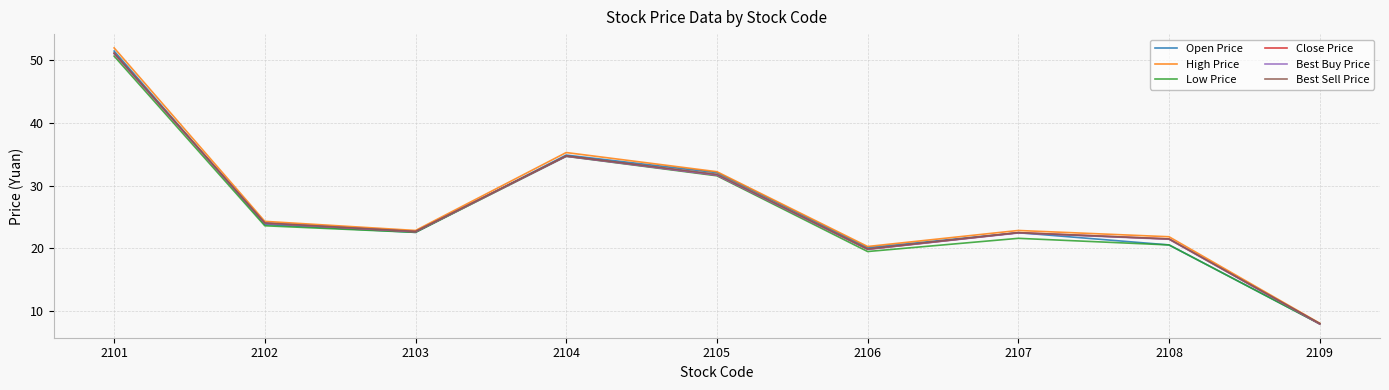

At which category does the chart reach its minimum across all series?

2109